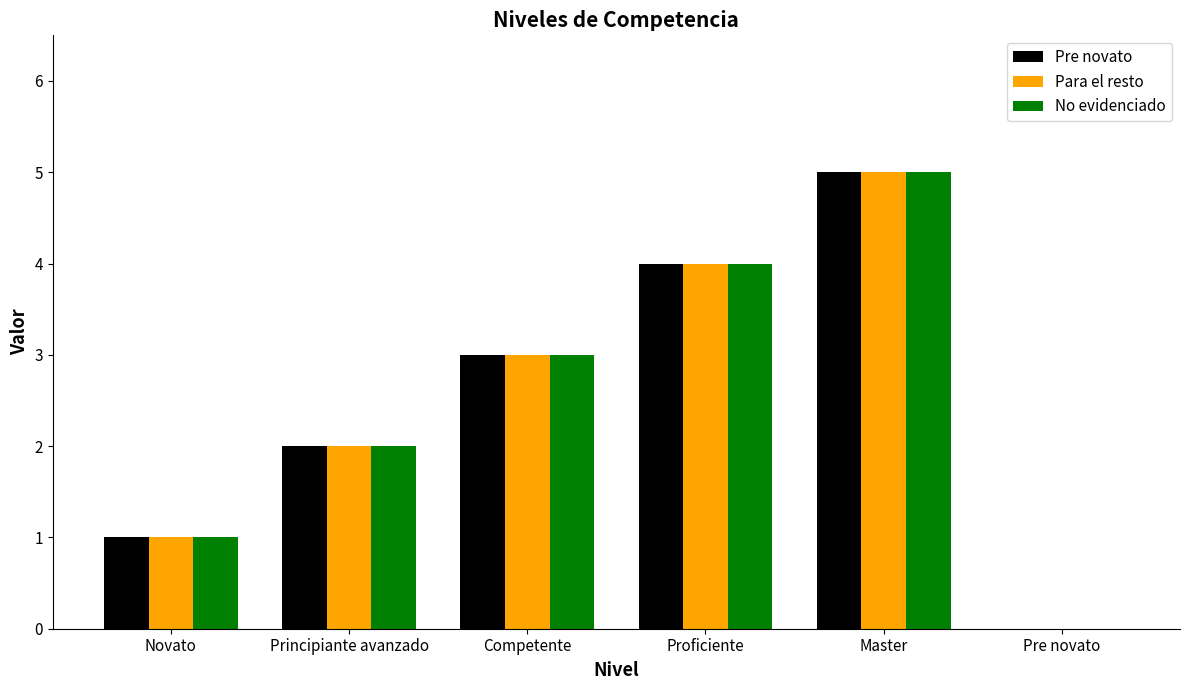

What is the sum of all No evidenciado values?

15